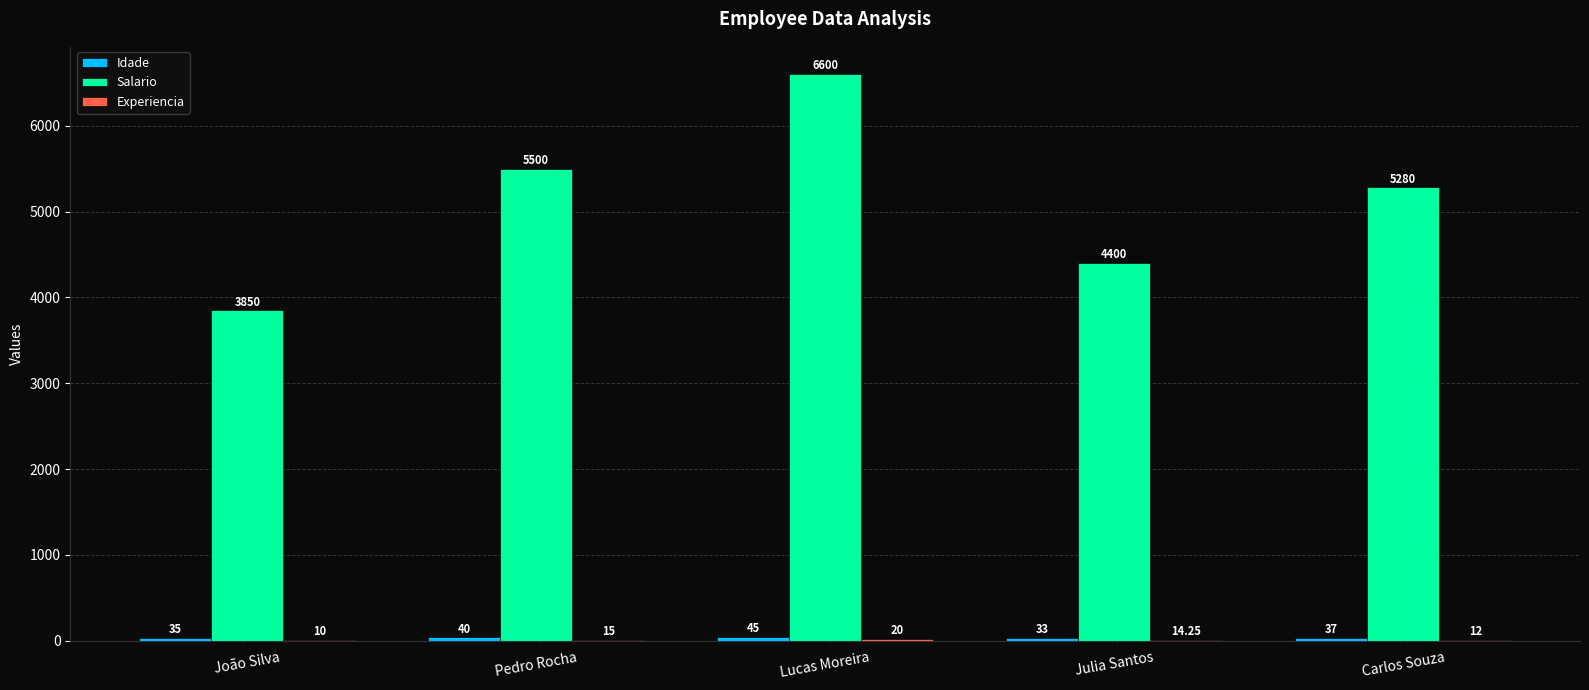

Which series has the largest total across all categories?

Salario